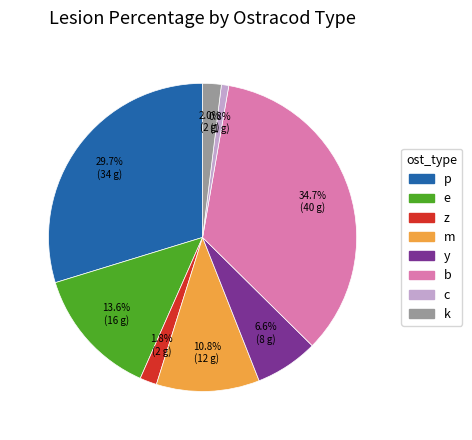

Is b the majority of the pie?

No